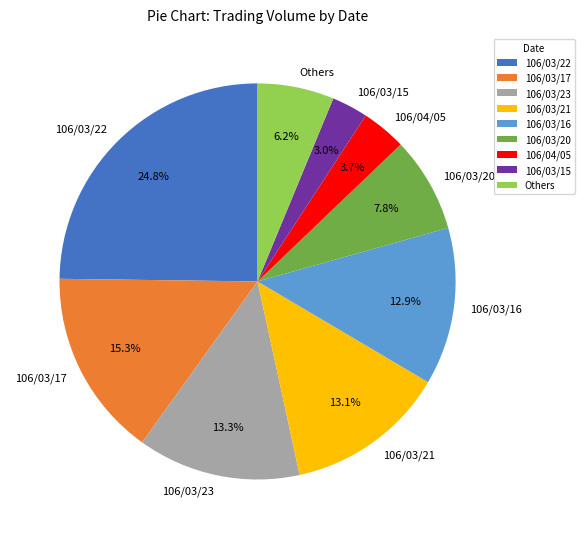

Does any single category account for the majority?

No